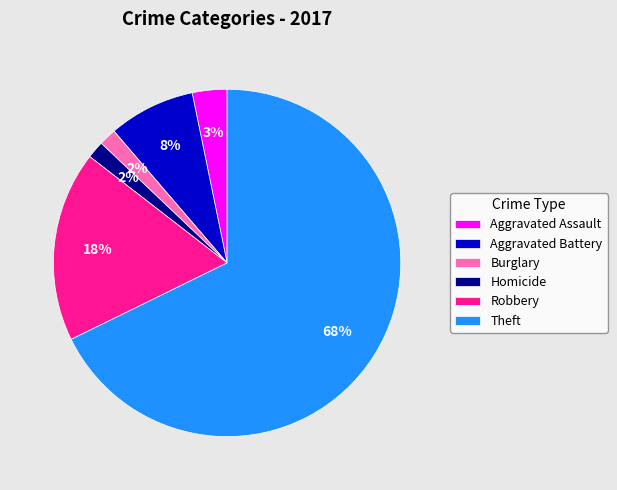

Which has a higher value, Homicide or Theft?

Theft